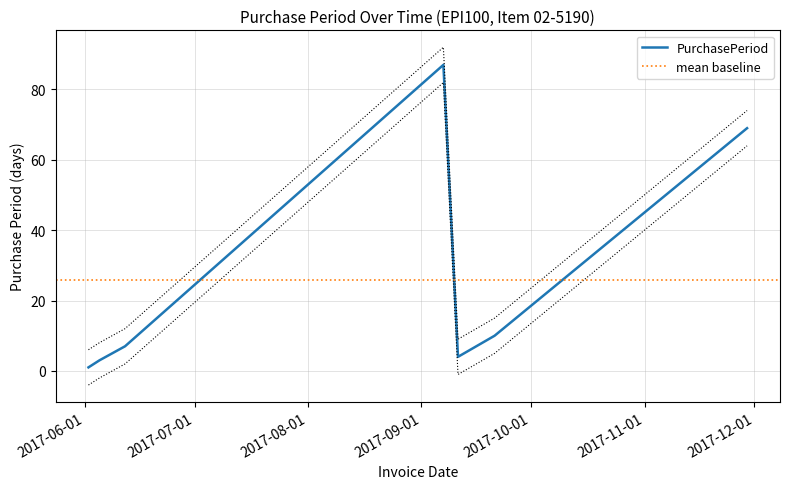

Reading left to right, transcribe all the data shown in this chart.

2017-06-02=1	2017-06-05=3	2017-06-12=7	2017-09-07=87	2017-09-11=4	2017-09-21=10	2017-11-29=69